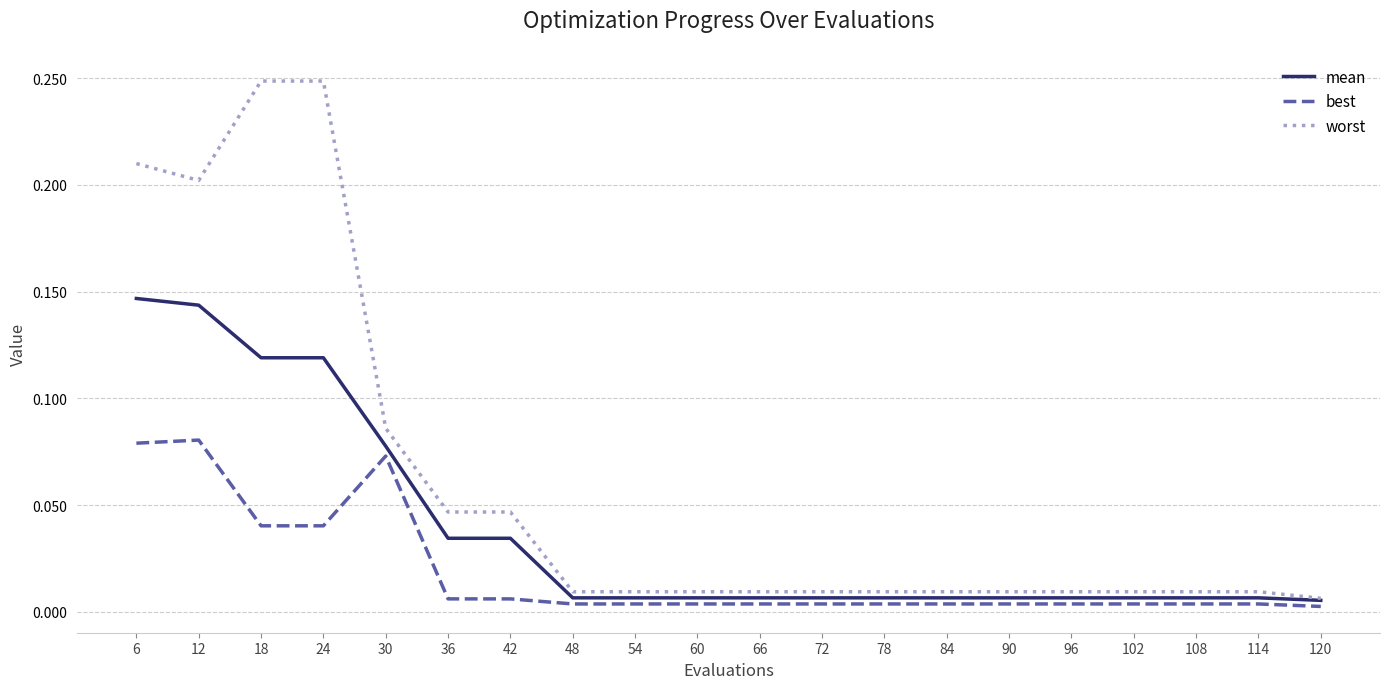

Which series has the widest spread of values?

worst